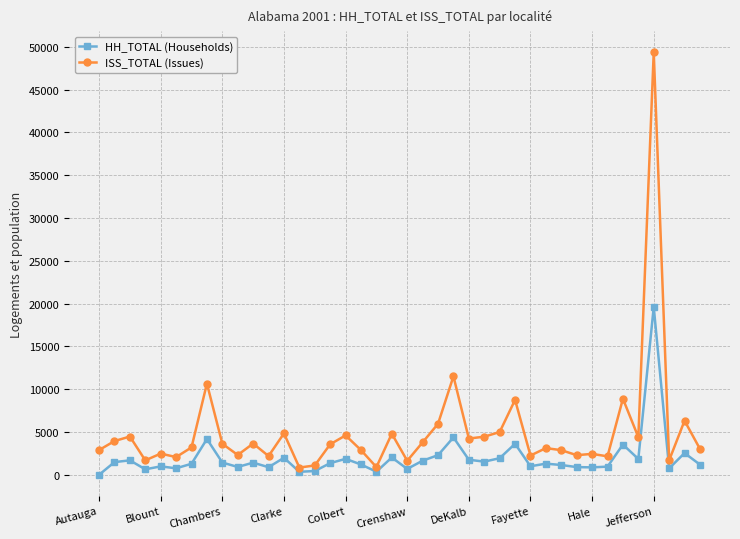

How many lines are shown in the chart?

2